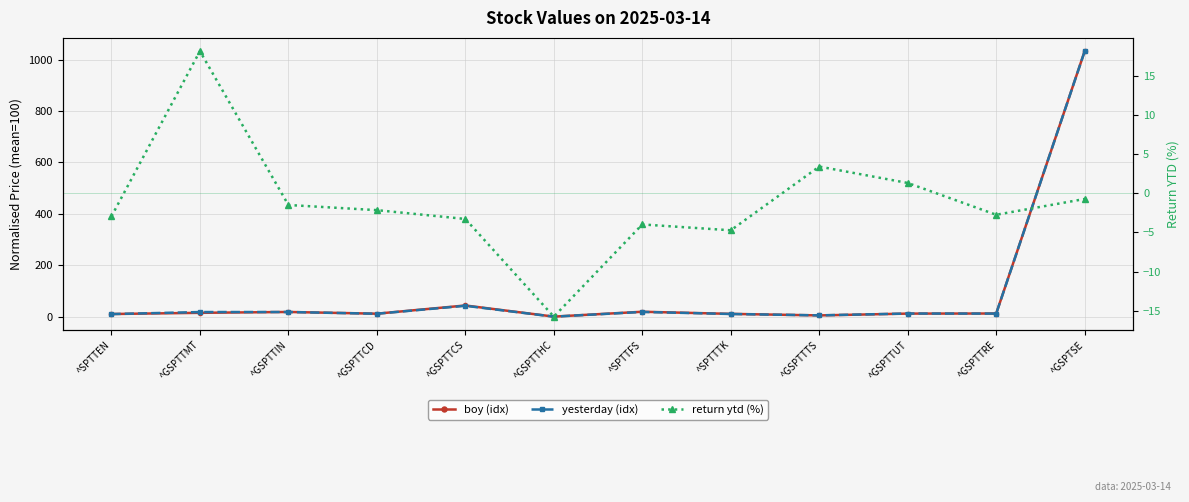

Is this an area chart (filled region under the line)?

No